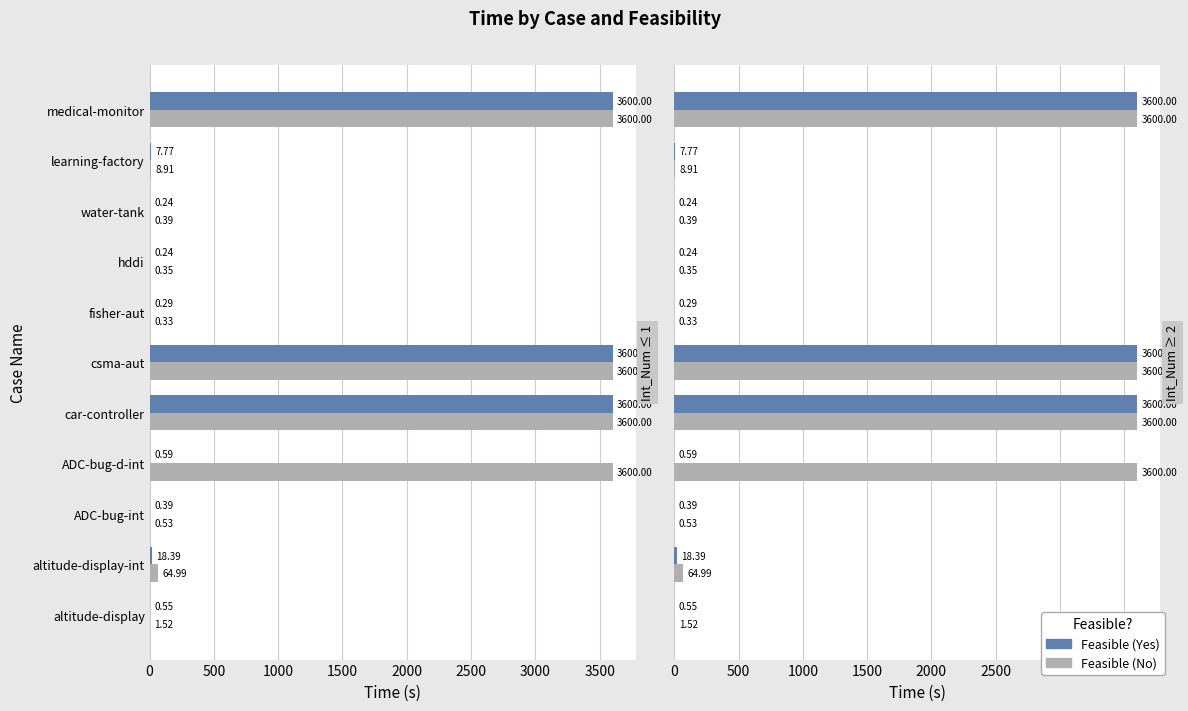

Between car-controller and fisher-aut, which series saw the biggest shift?

Feasible (Yes)